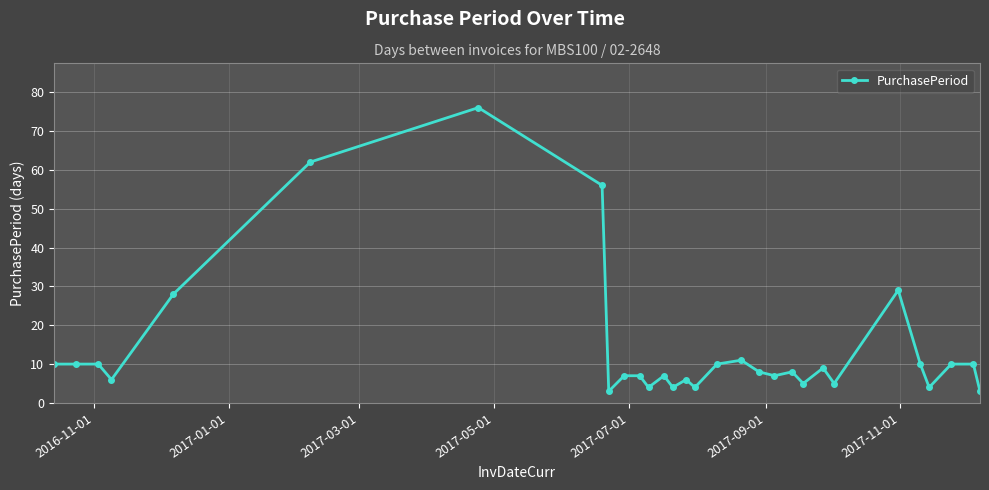

Reading right to left, list all the values displayed in this chart.

3	10	10	4	10	29	5	9	5	8	7	8	11	10	4	6	4	7	4	7	7	3	56	76	62	28	6	10	10	10